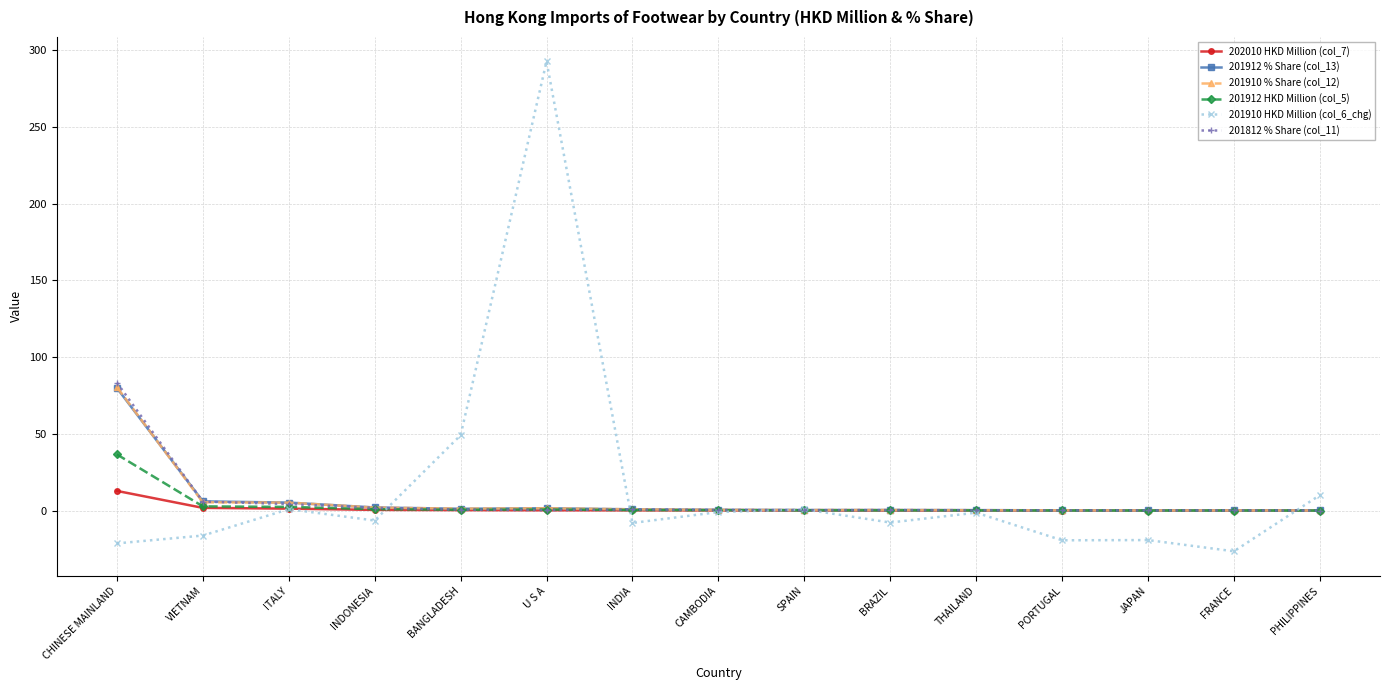

Which series has the largest range (max minus min)?

201910 HKD Million (col_6_chg)